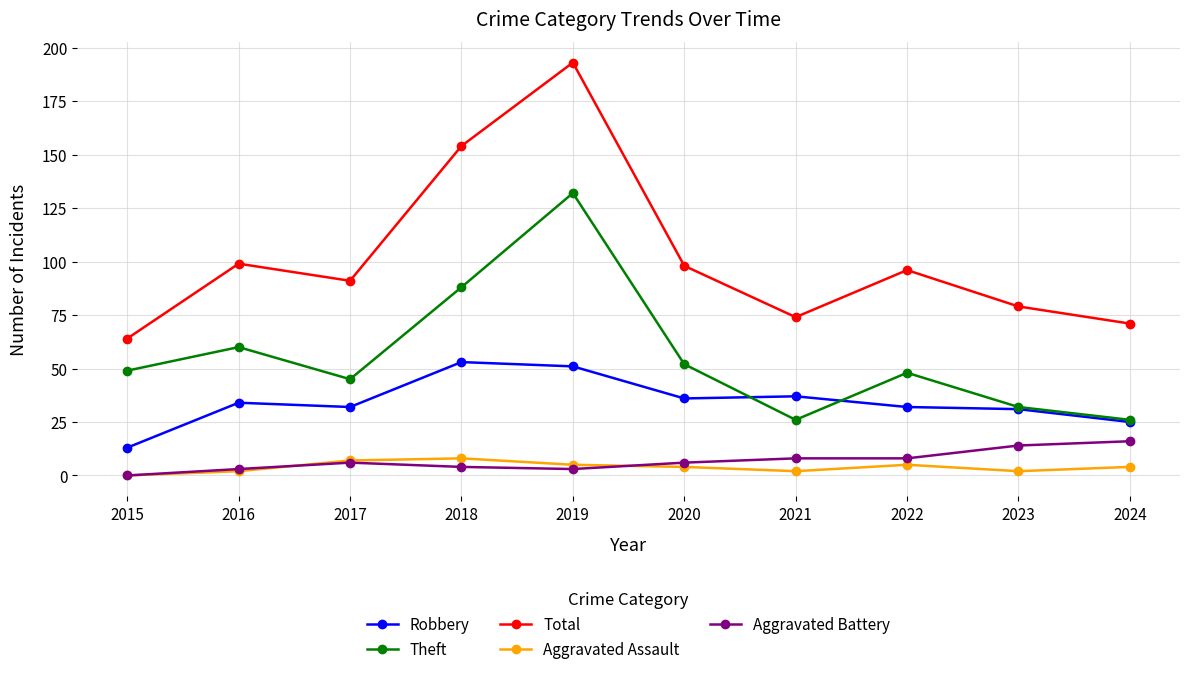

What is the difference between the second highest and second lowest values in the Aggravated Assault series?

5